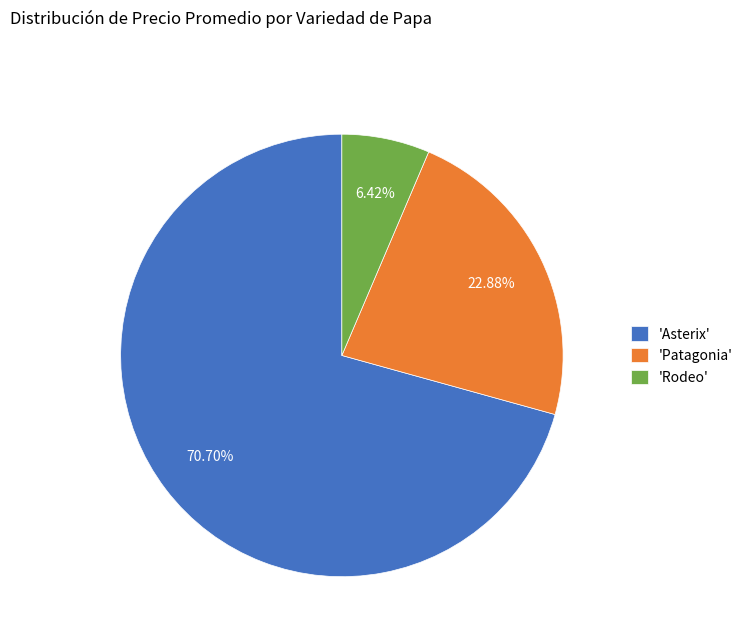

Is there a majority slice in this chart?

Yes